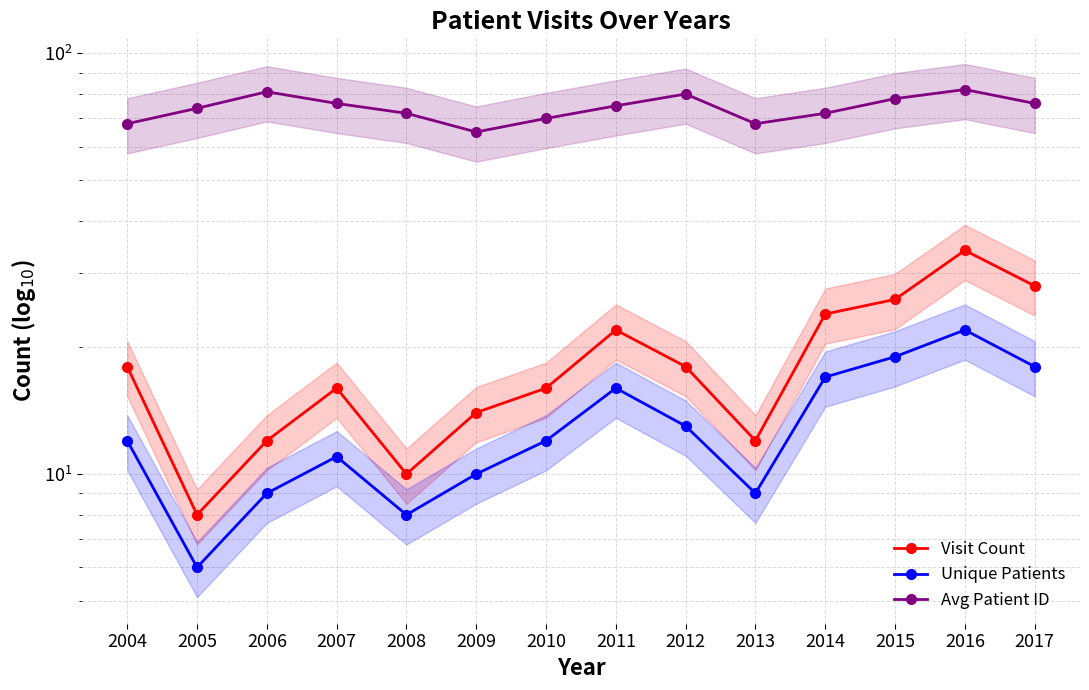

What is the greatest value displayed?

82